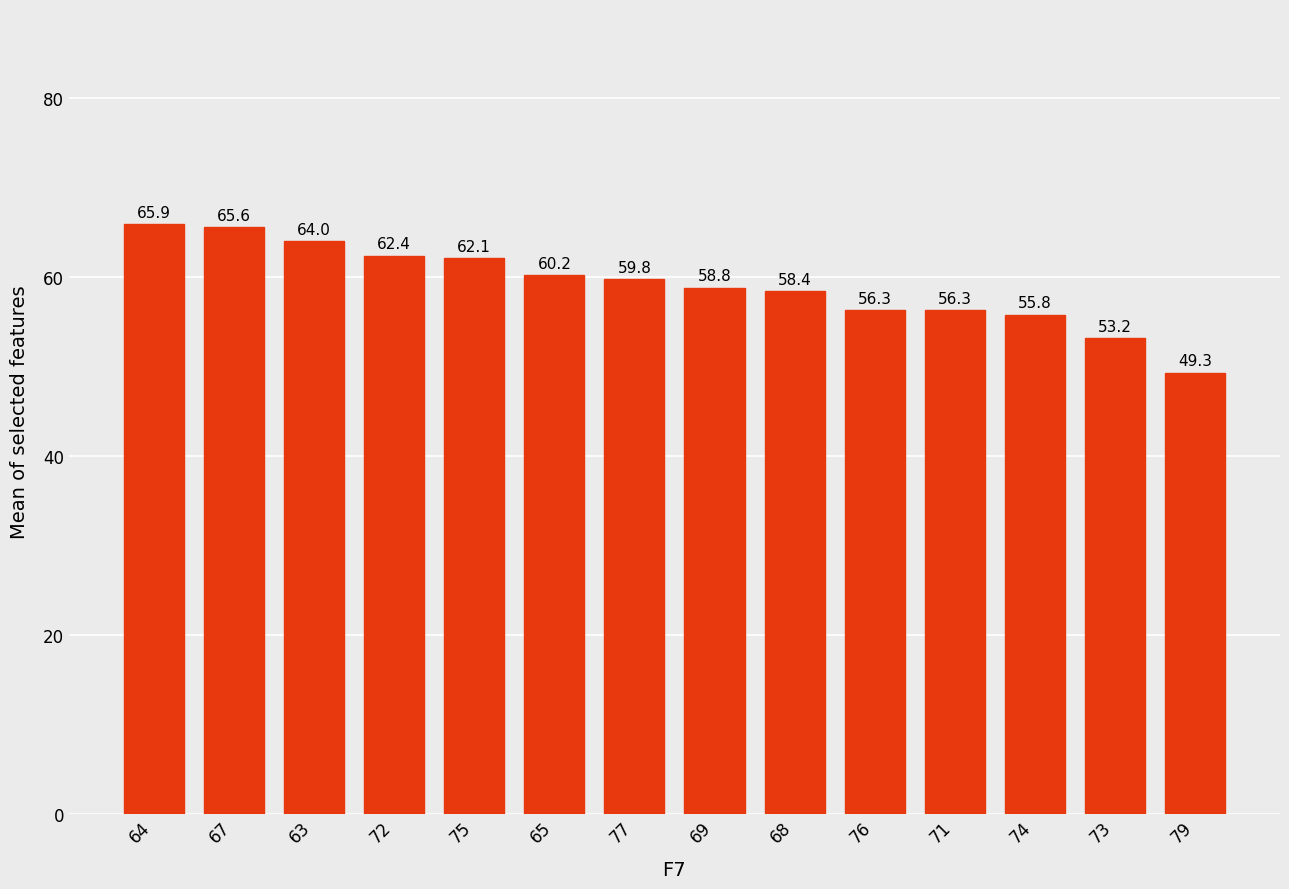

At which label does the data first exceed 59?

64